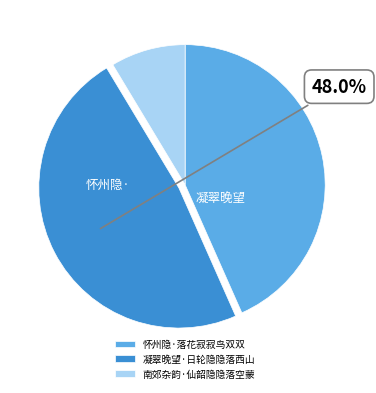

True or false: 南郊杂韵·仙韶隐隐落空蒙 accounts for 3% of the total.

False